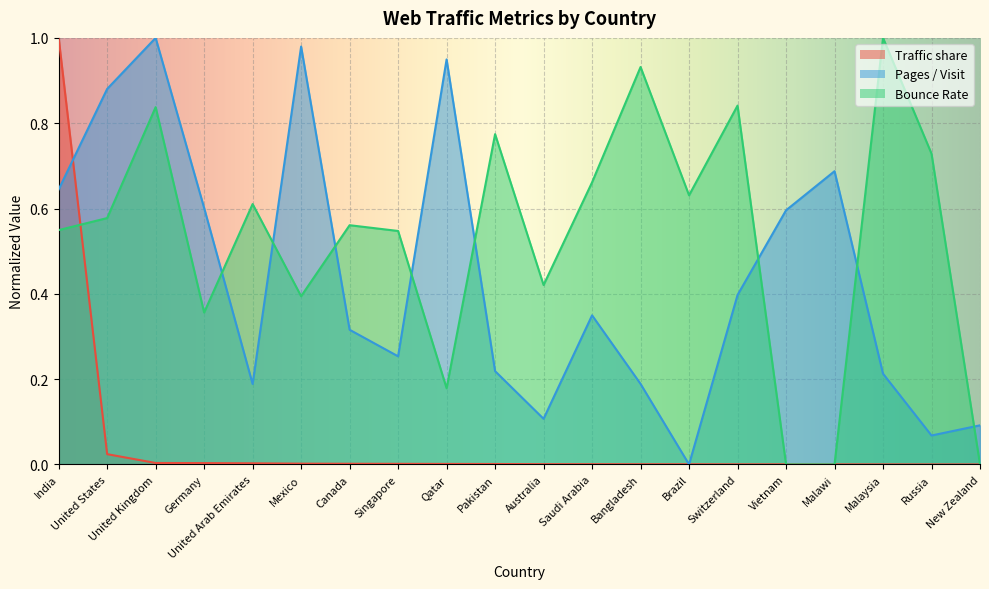

True or false: Bounce Rate has a value of 0.2 at United States.

False